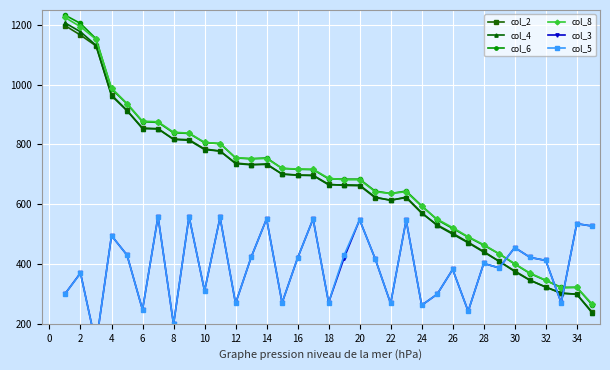

What is the lowest value of the col_4 series?

236